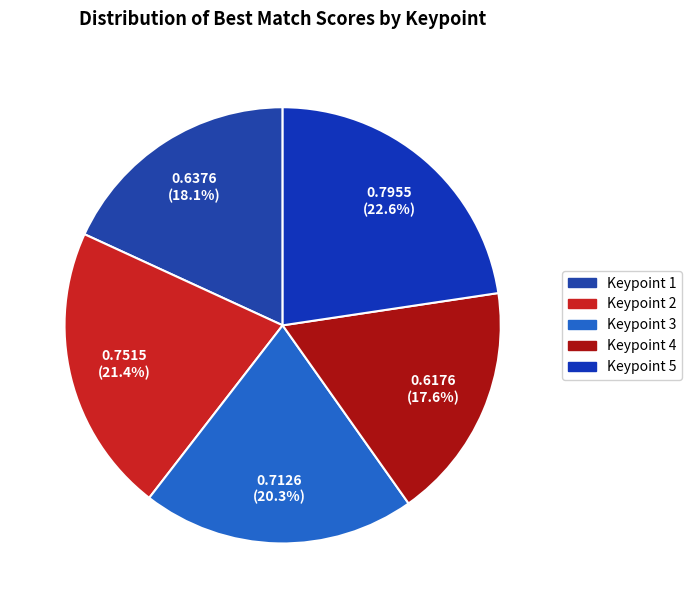

How many slices are in this pie chart?

5